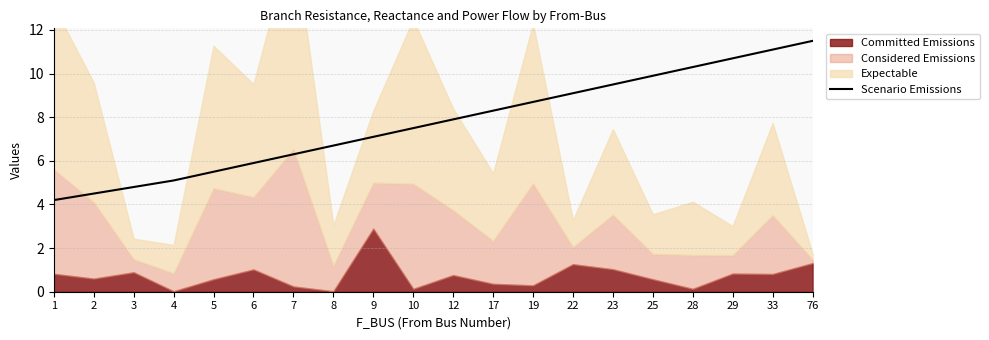

The Scenario Emissions series shows 2.2 at 17. True or false?

False